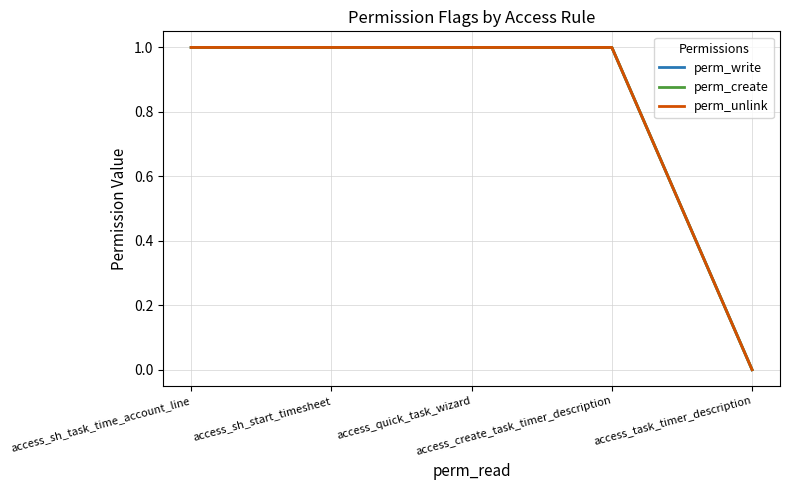

What is the value of the perm_write point at the 1st from the left?

1